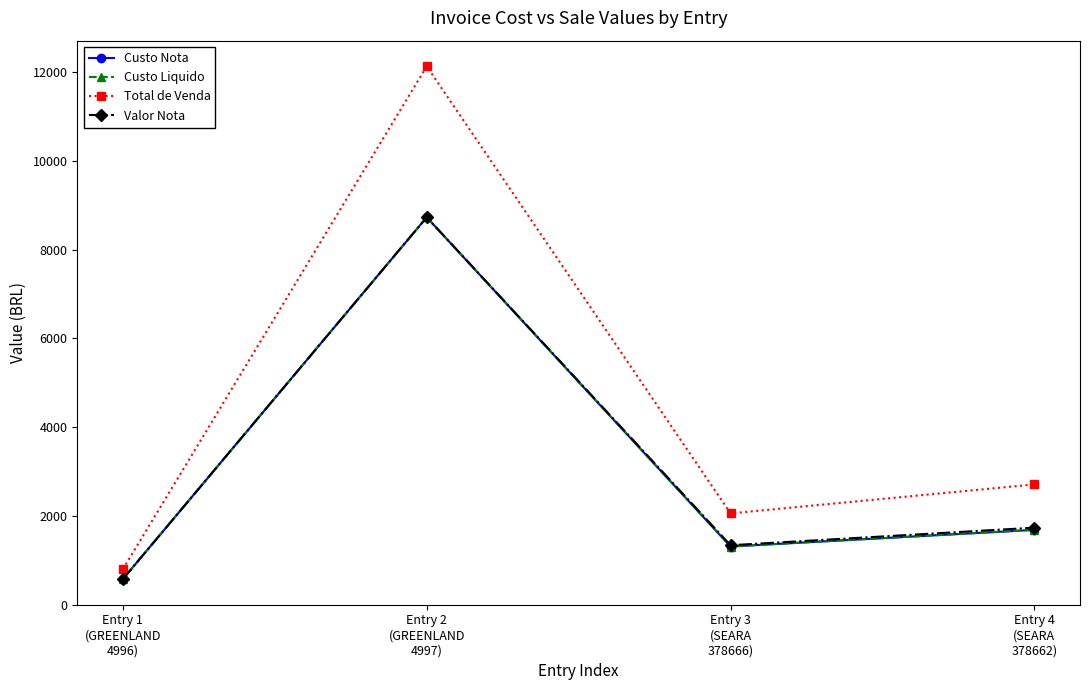

True or false: Valor Nota and Custo Liquido cross at least once.

False